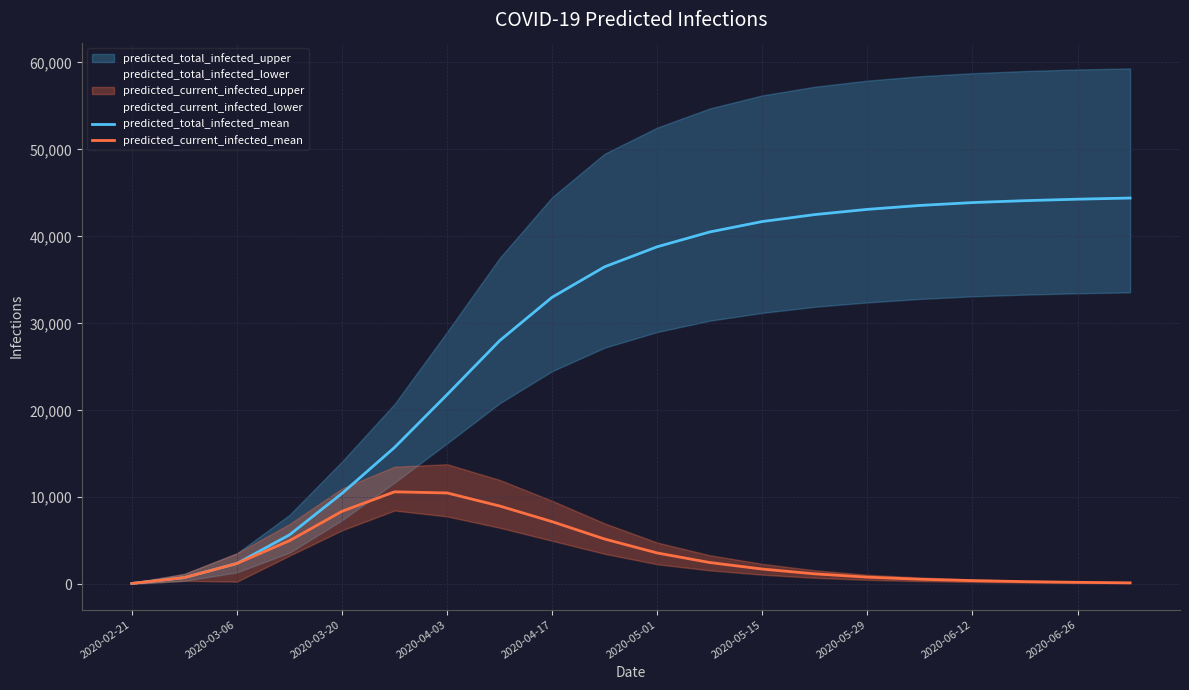

List the series in order of their peak value, highest first.

predicted_total_infected_mean, predicted_current_infected_mean